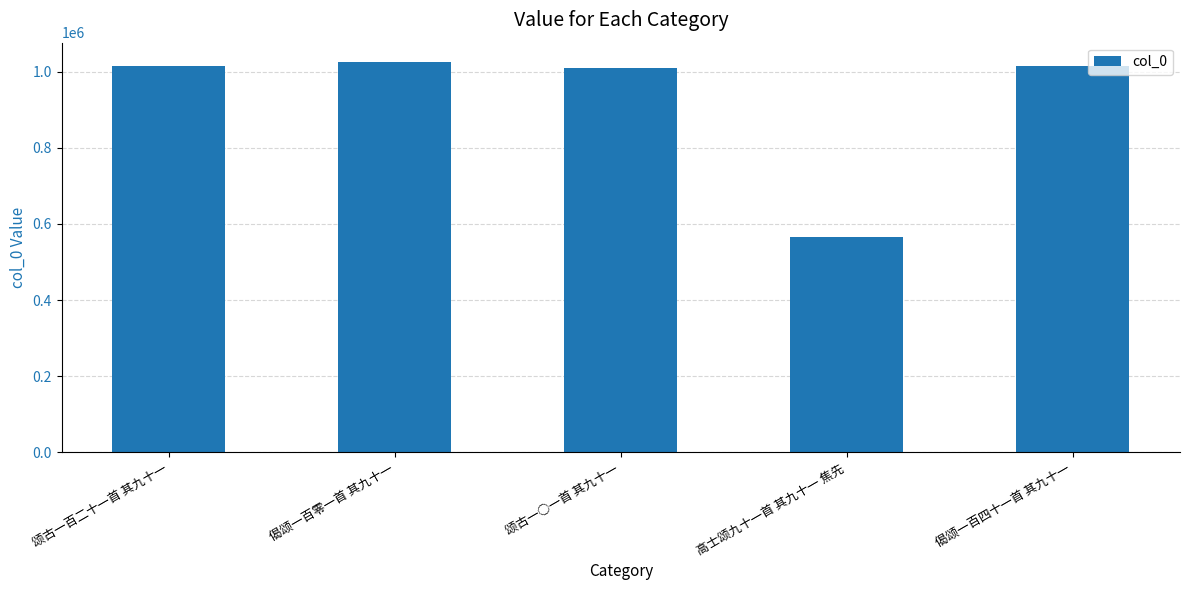

What value does the data have at 颂古一百二十一首 其九十一?

1015830